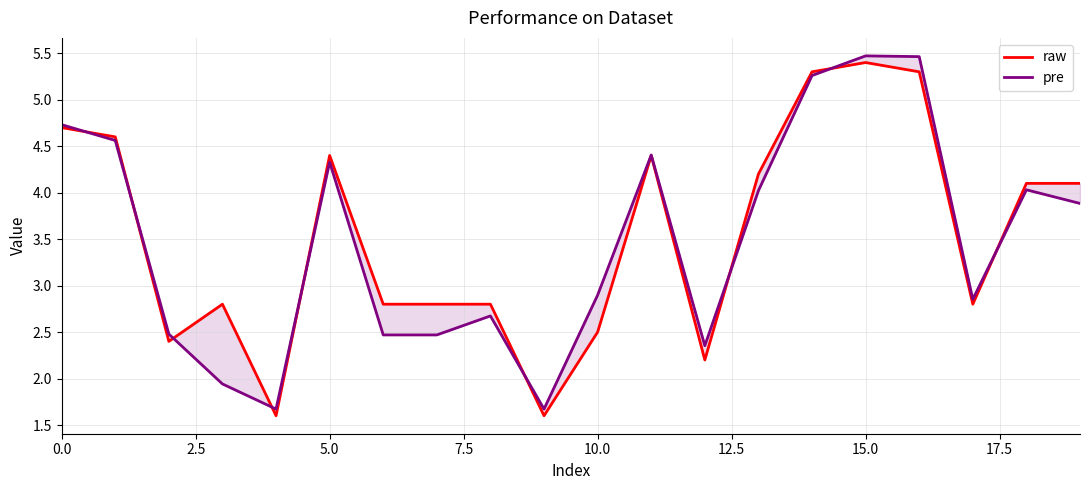

Which series has the largest total across all categories?

raw